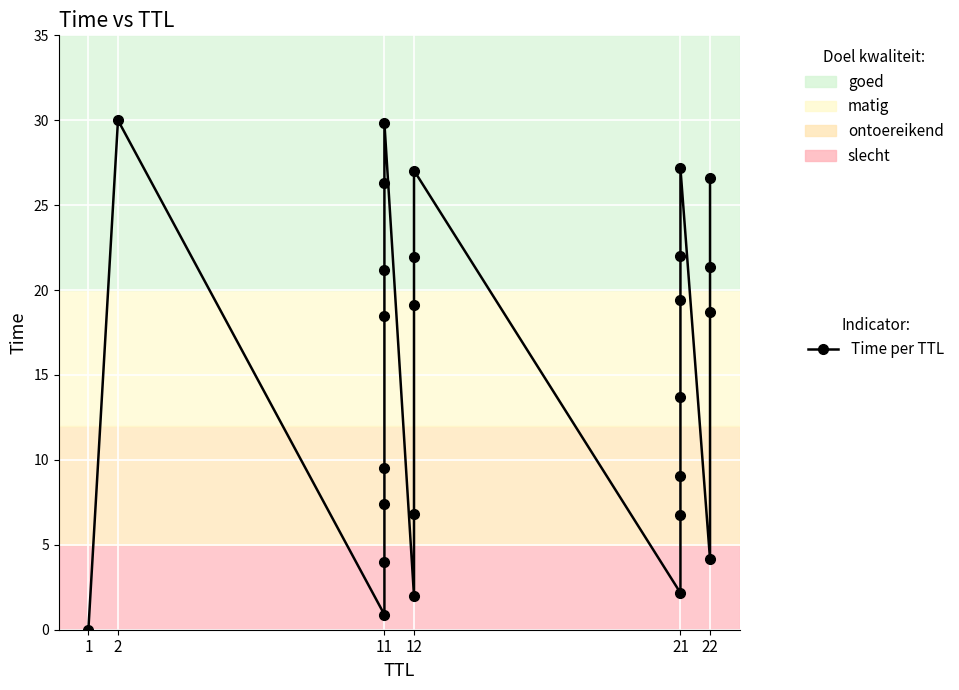

How many data points are less than 18?

12